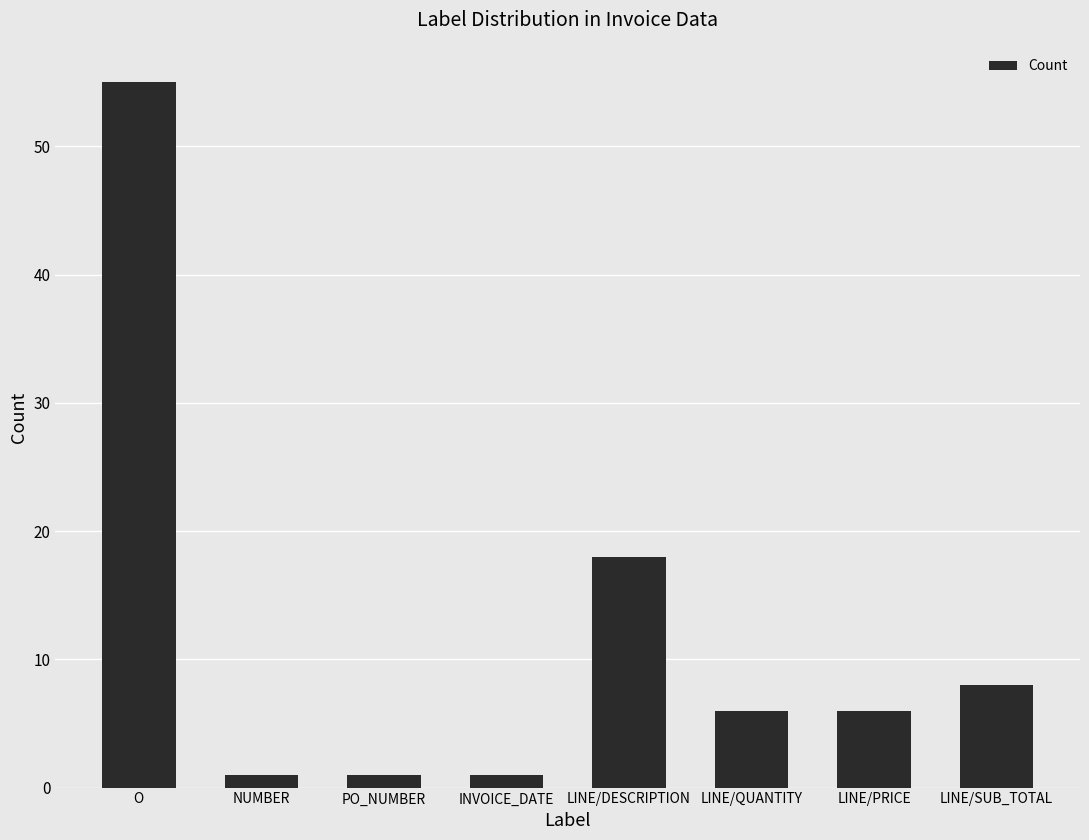

What is the label of the 2nd bar from the right?

LINE/PRICE